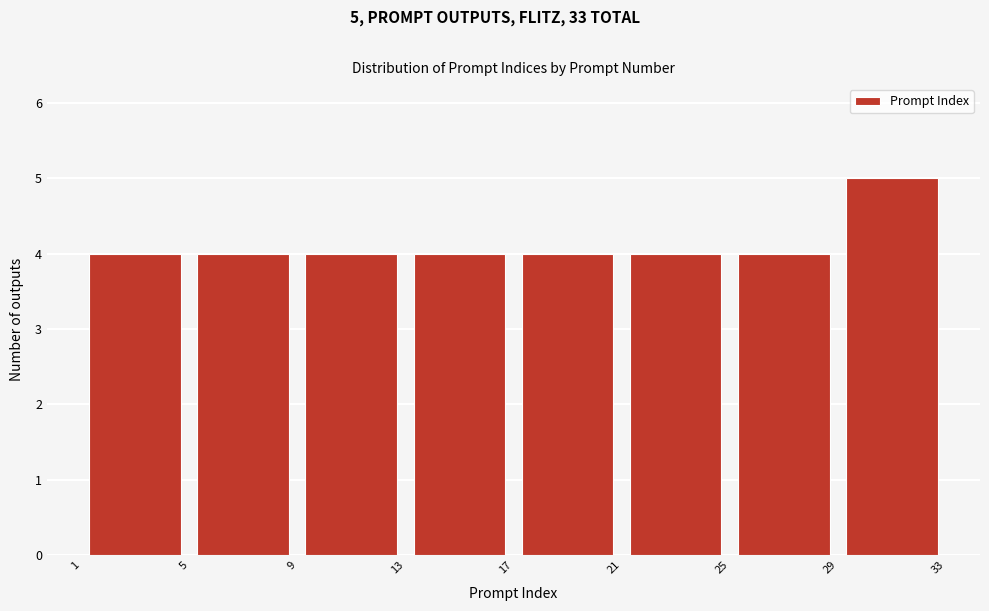

Over which range of the x-axis is the bar tallest?

29 to 33